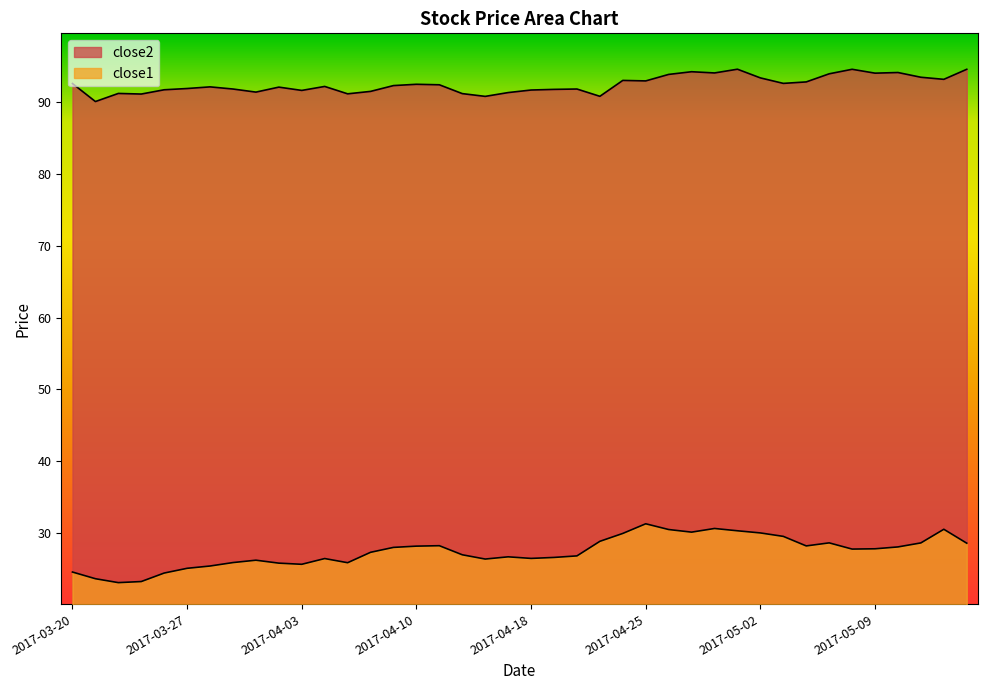

List the series in order of their peak value, lowest first.

close1, close2